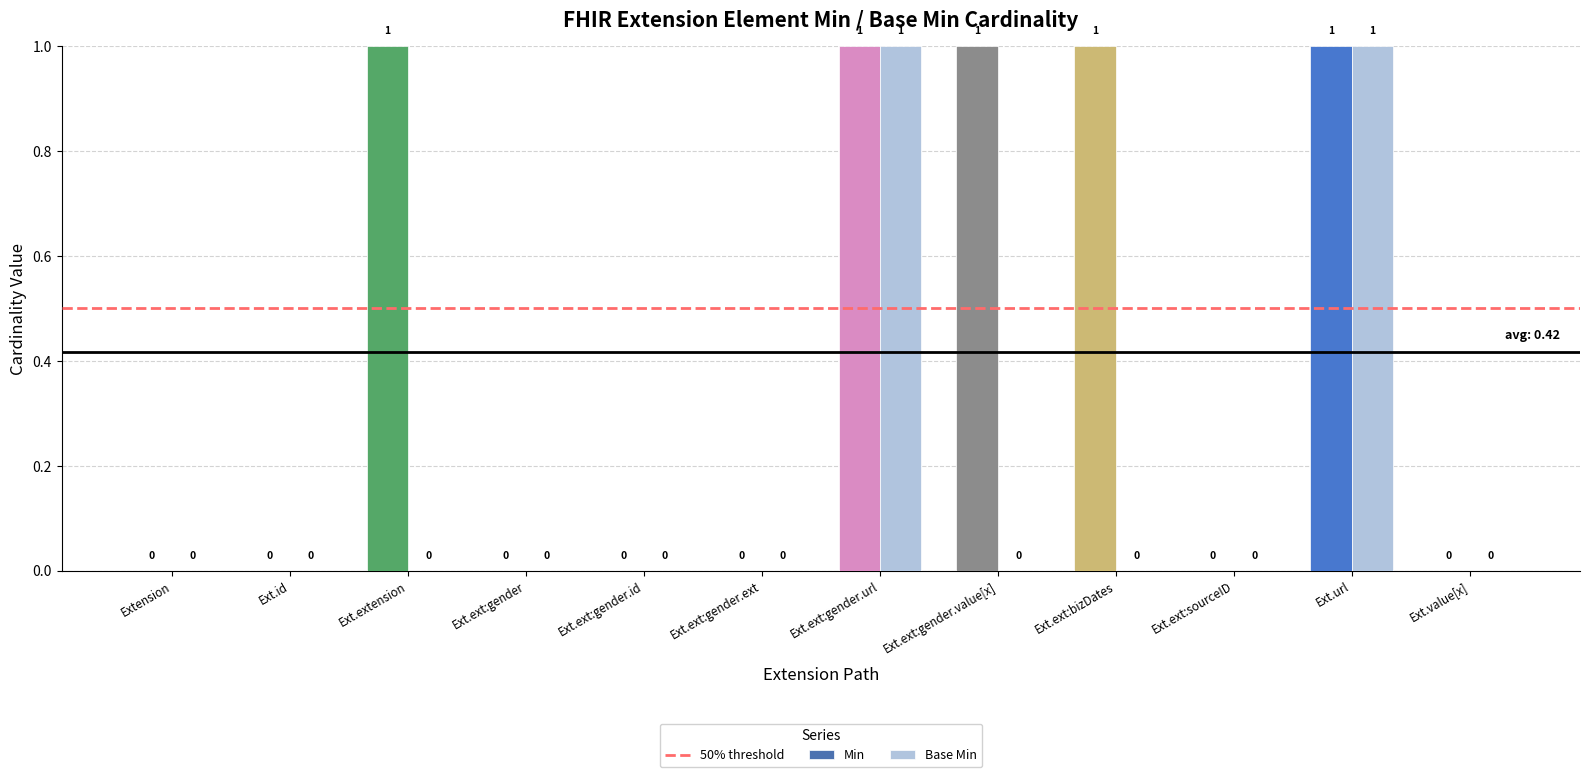

True or false: Base Min has a value of 1 at Ext.extension.

False